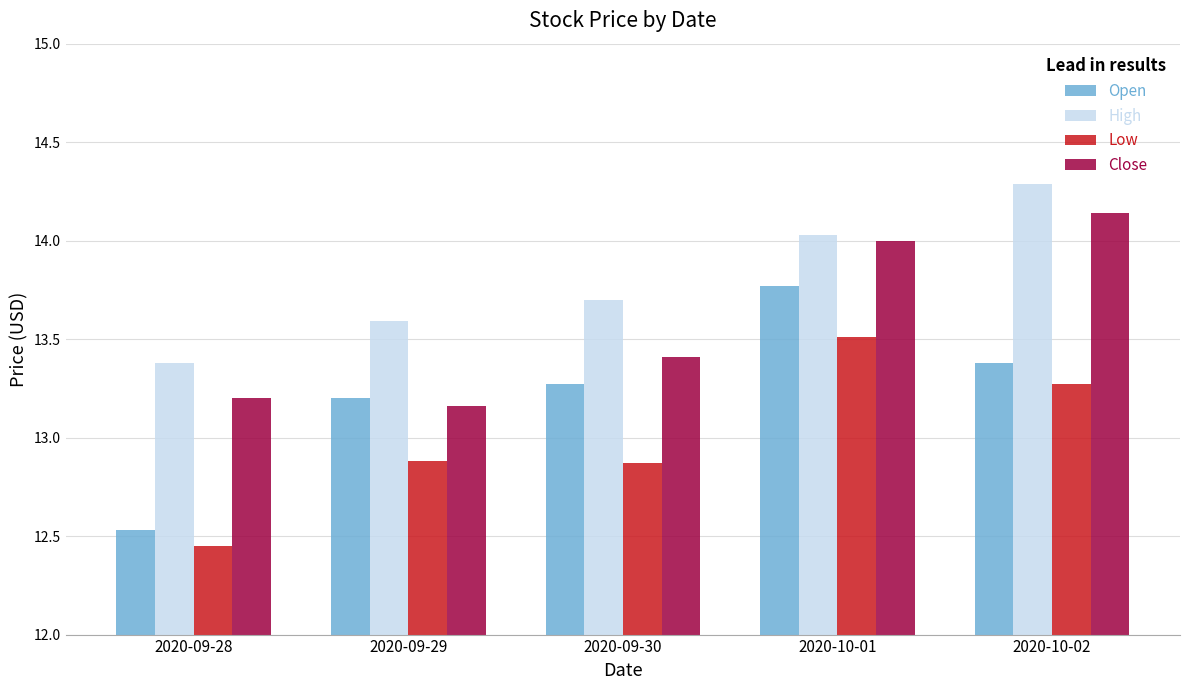

What is the approximate value of High at 2020-09-28?

13.4